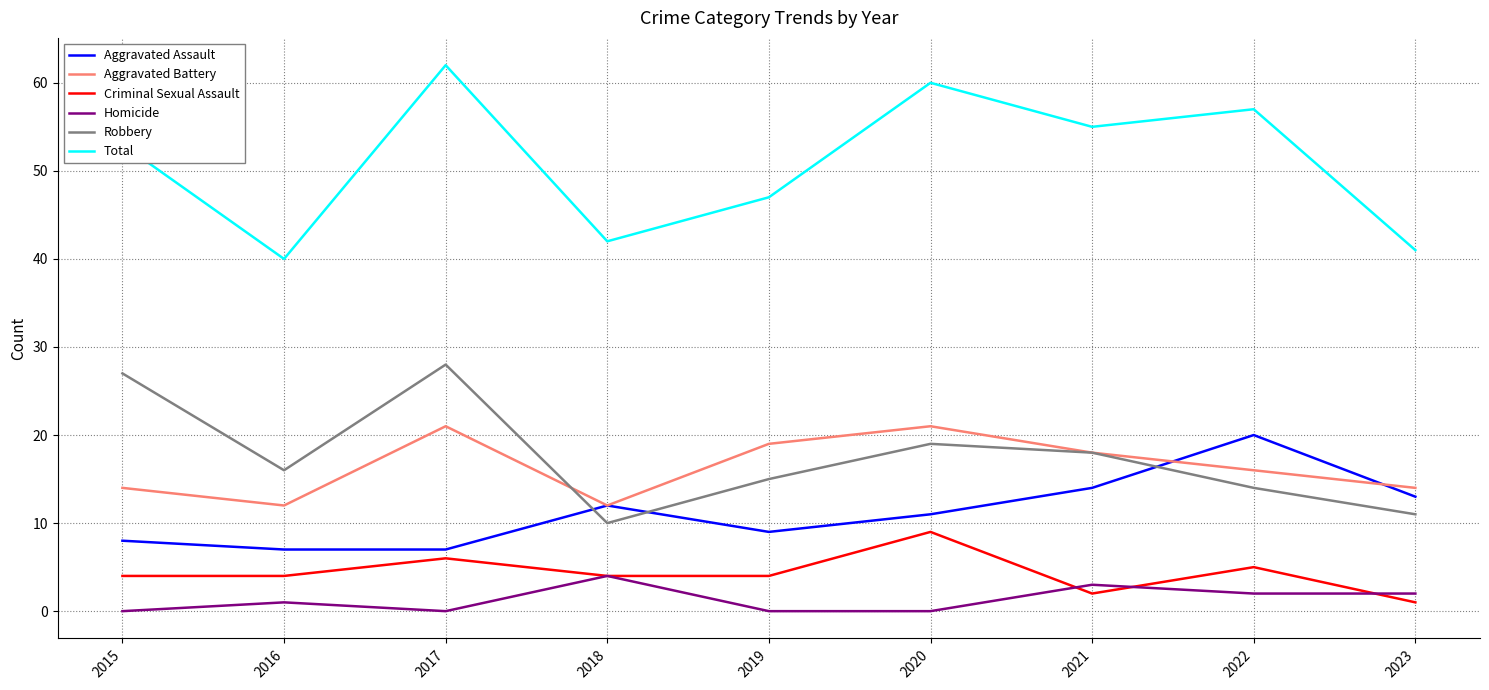

What is the total value across all series at 2015?

106